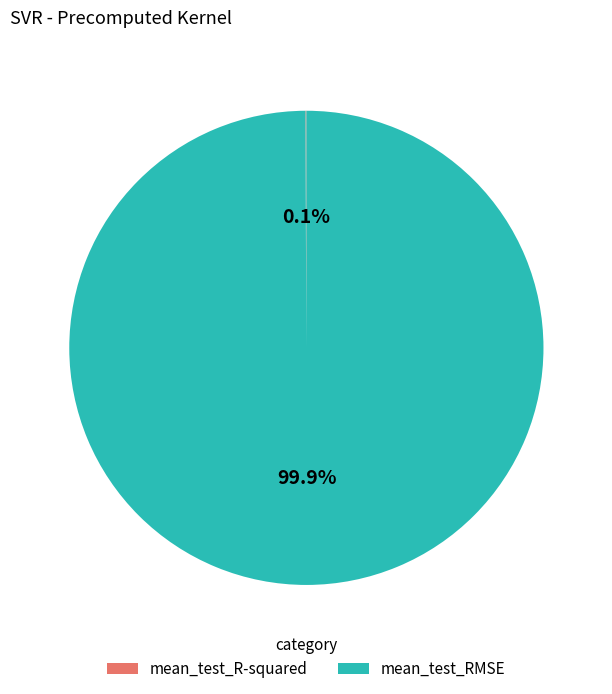

Which slice is the largest?

mean_test_RMSE